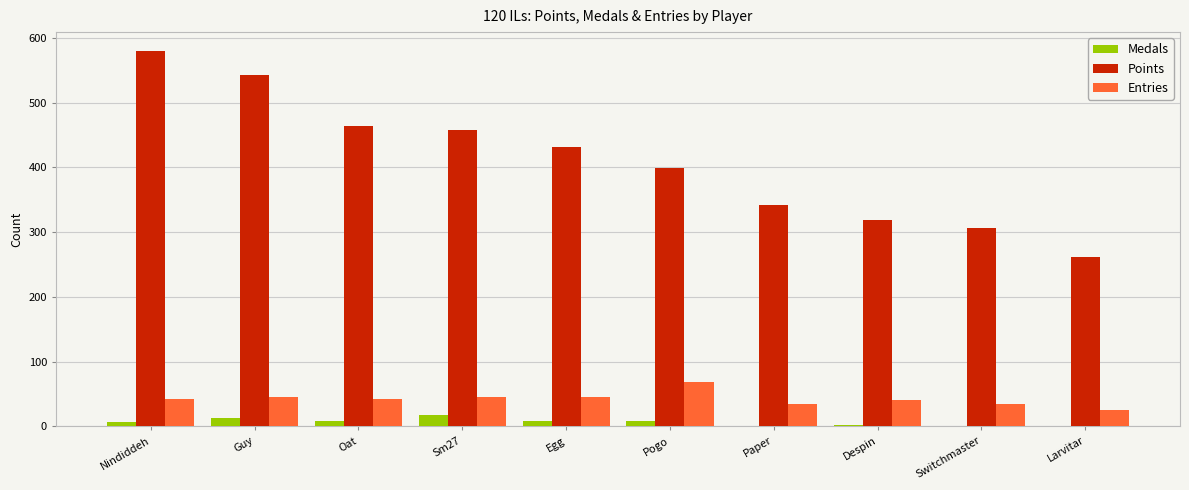

How many groups of bars are there?

10